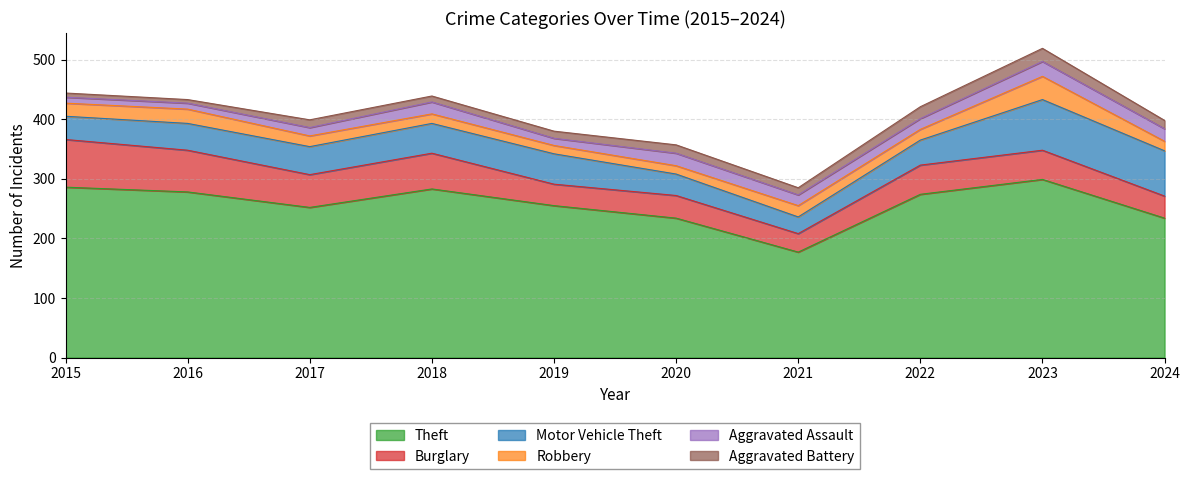

Is it true that Motor Vehicle Theft equals 36 at 2020?

True